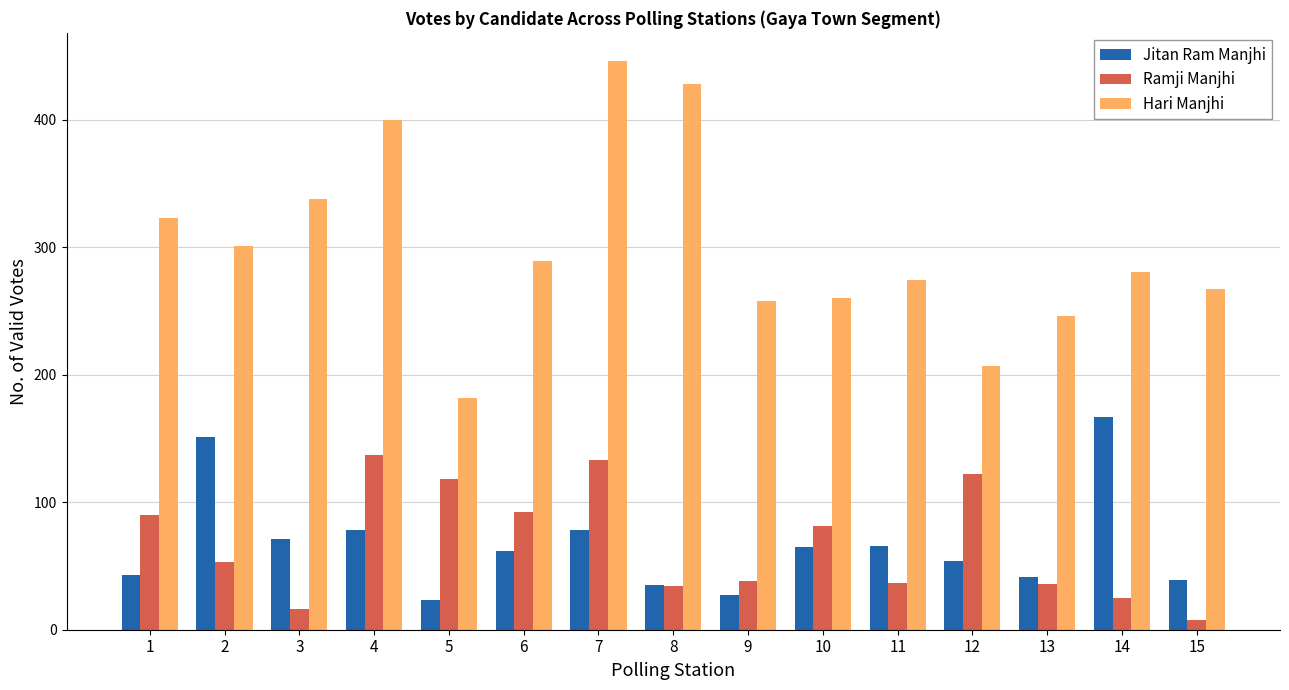

Which series has the largest total across all categories?

Hari Manjhi